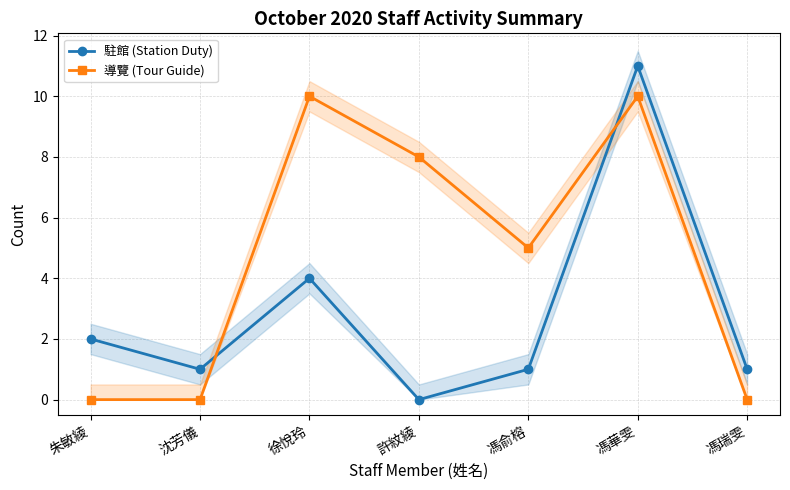

Where is 導覽 (Tour Guide) nearest to the value 5?

馮俞榕